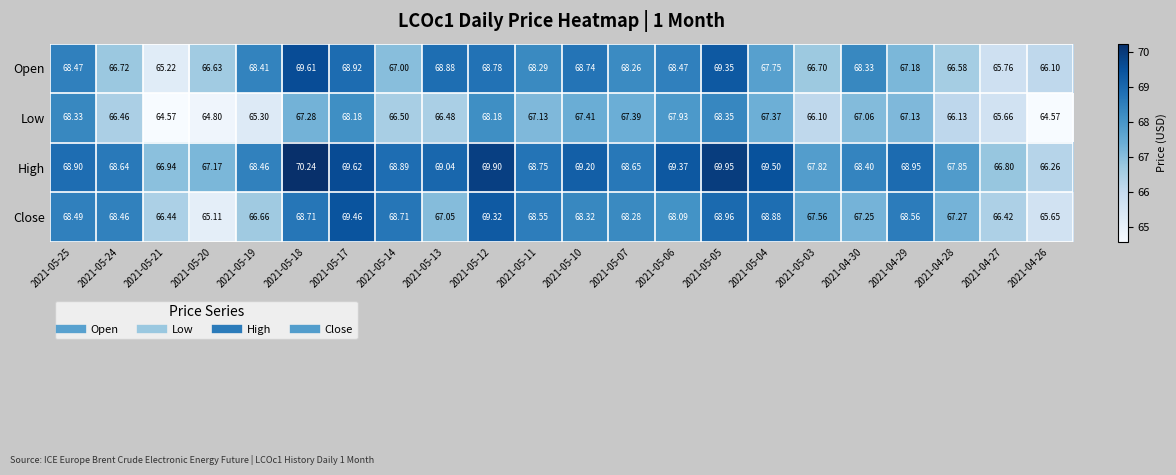

Which series has the widest spread of values?

Open